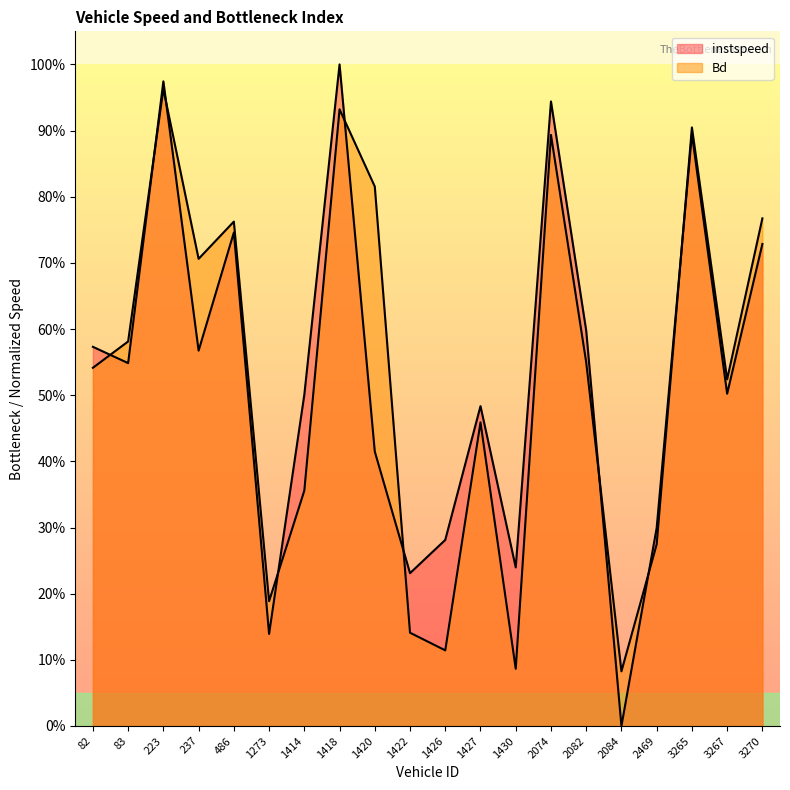

What are all the series names shown in the legend?

instspeed, Bd